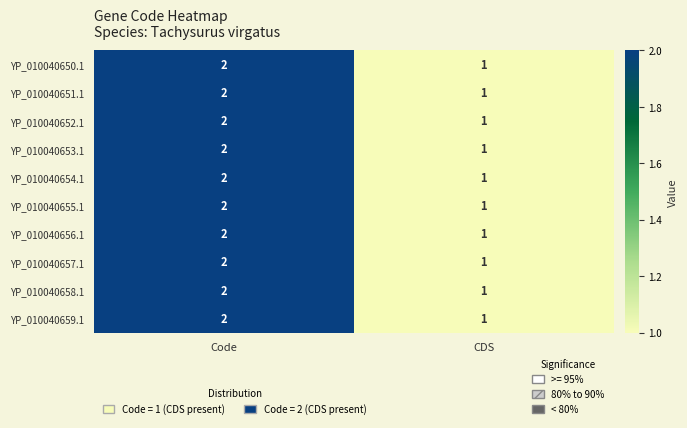

At which category is the sum across all series the highest?

Code